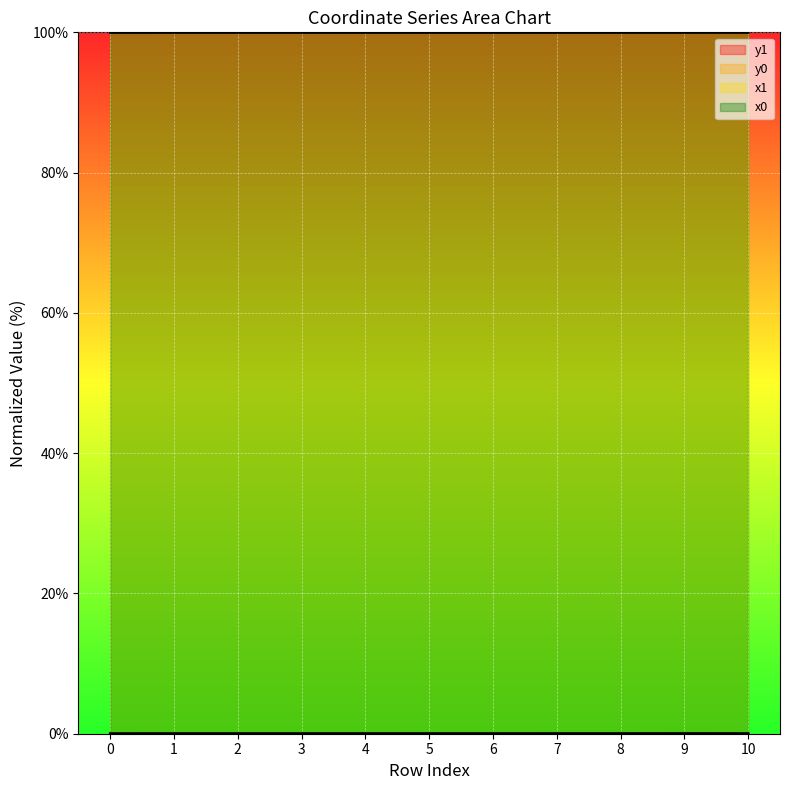

Which series changed the most between 1 and 3?

x0